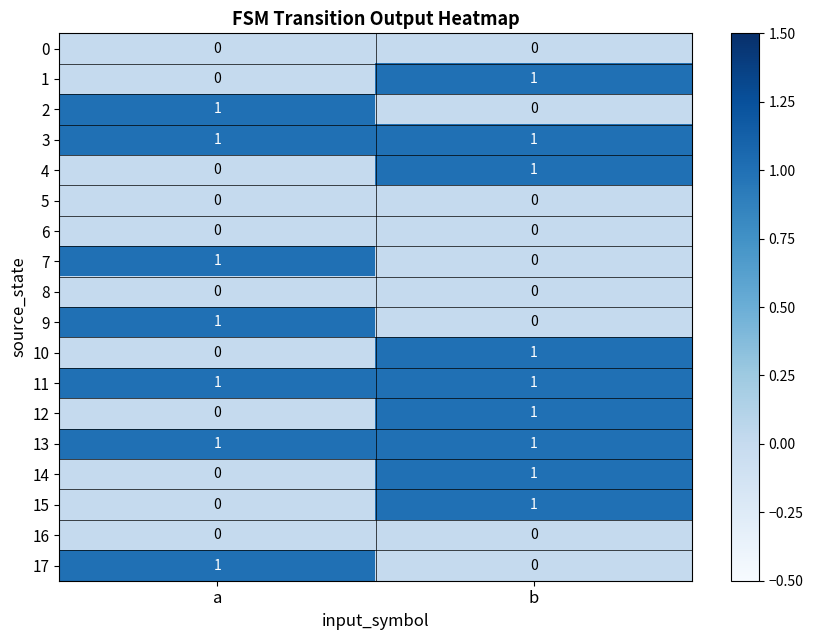

What is the difference between the highest and lowest values at a?

1